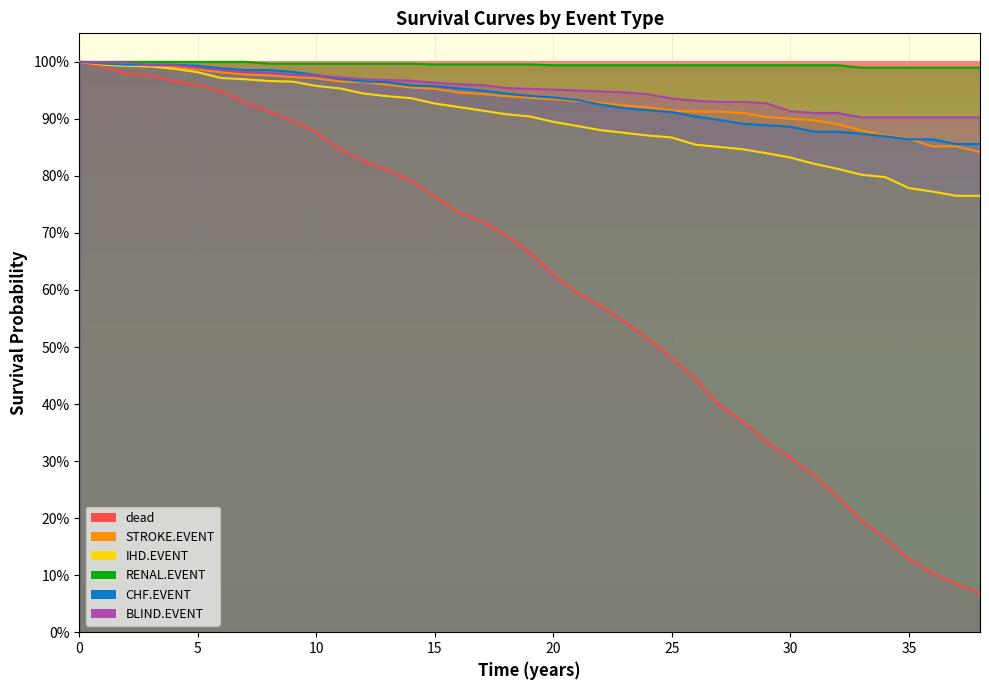

What is the sum of all STROKE.EVENT values?

36.4